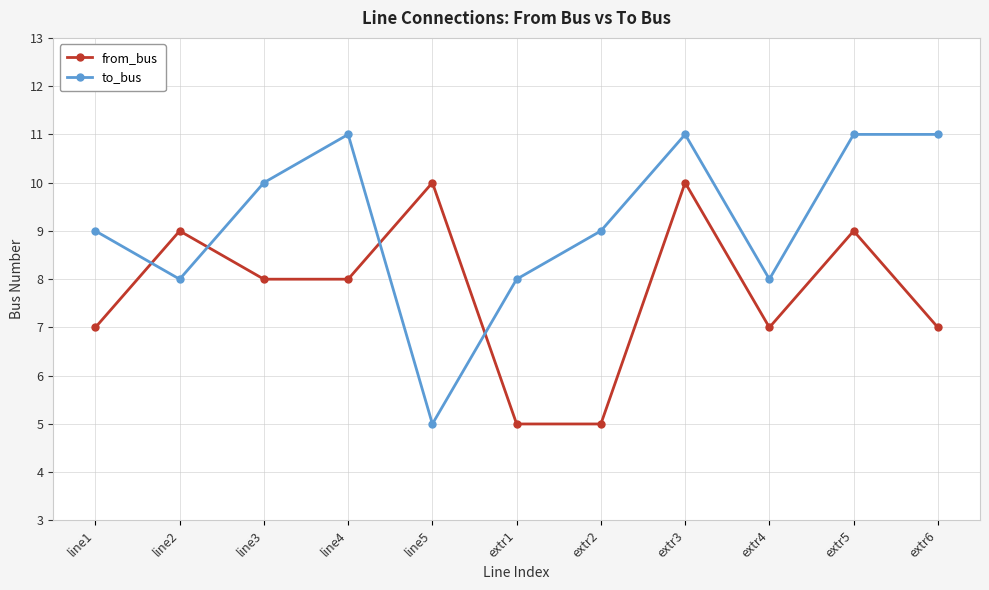

Which series has the largest total across all categories?

to_bus